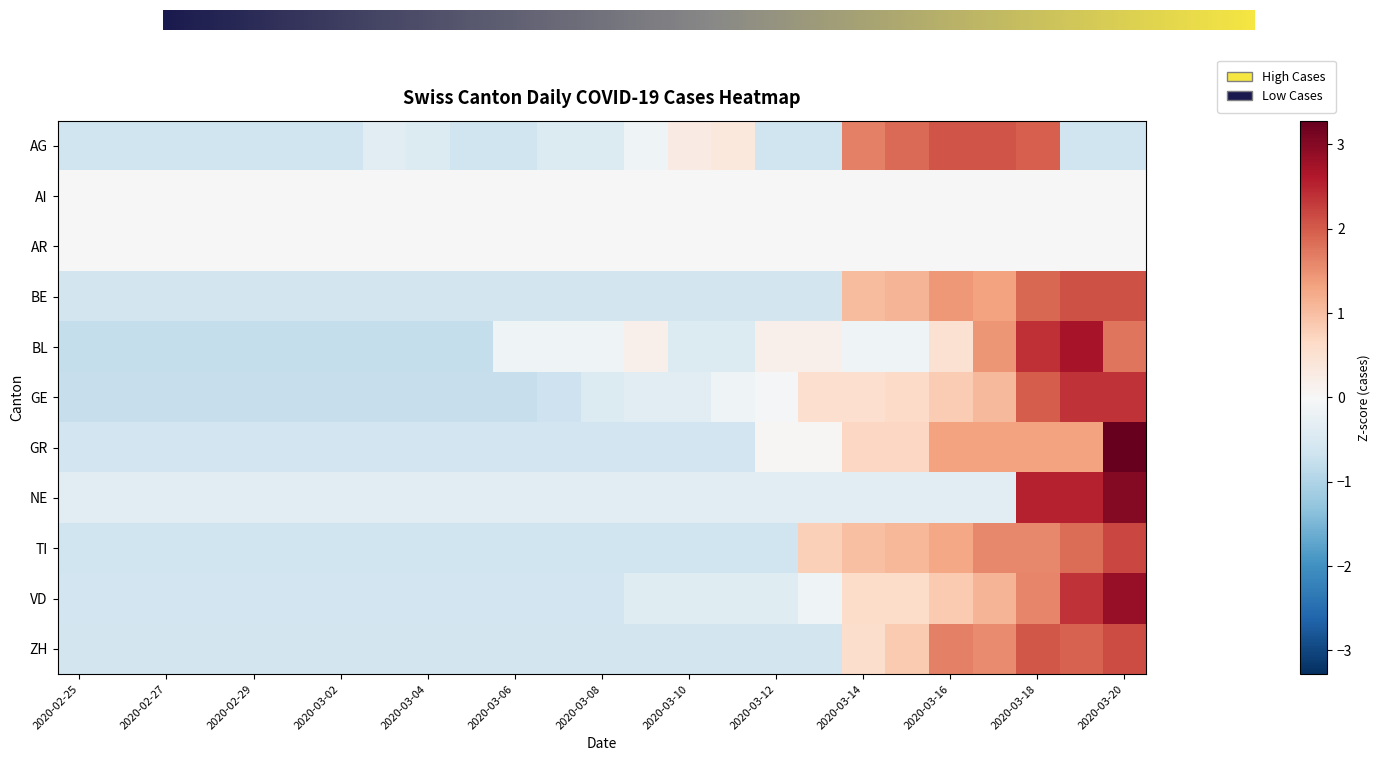

Which series has the widest spread of values?

GR